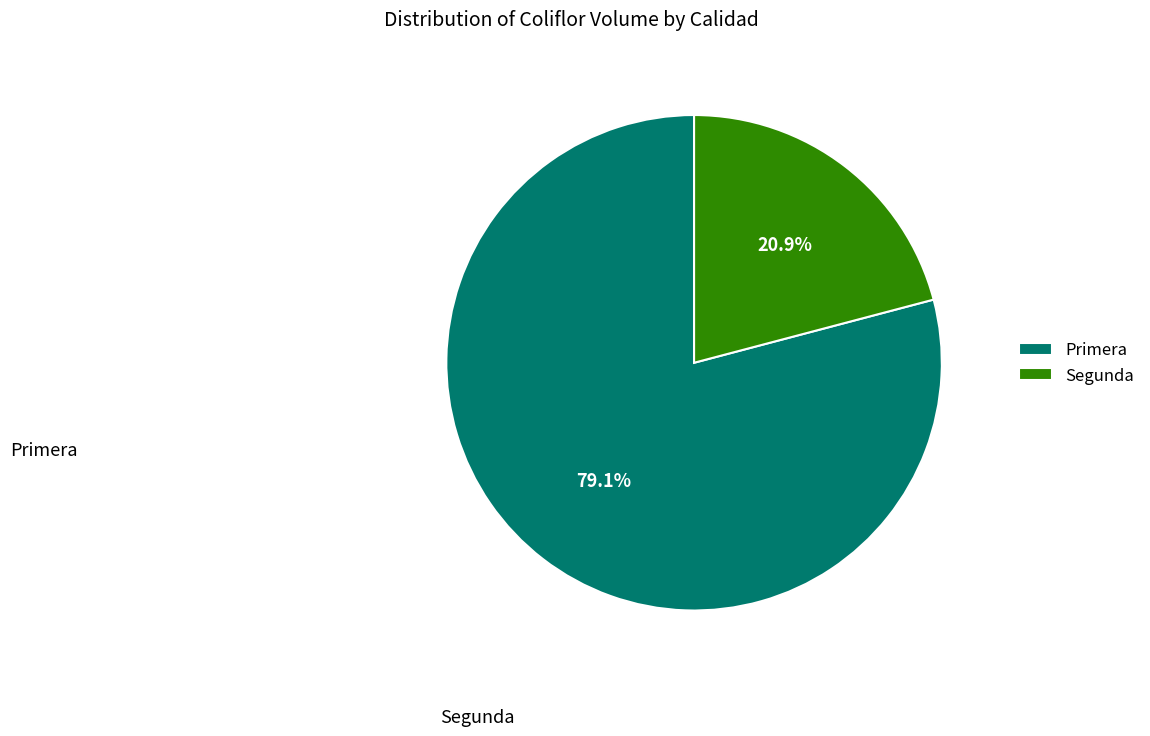

Which has a higher value, Primera or Segunda?

Primera